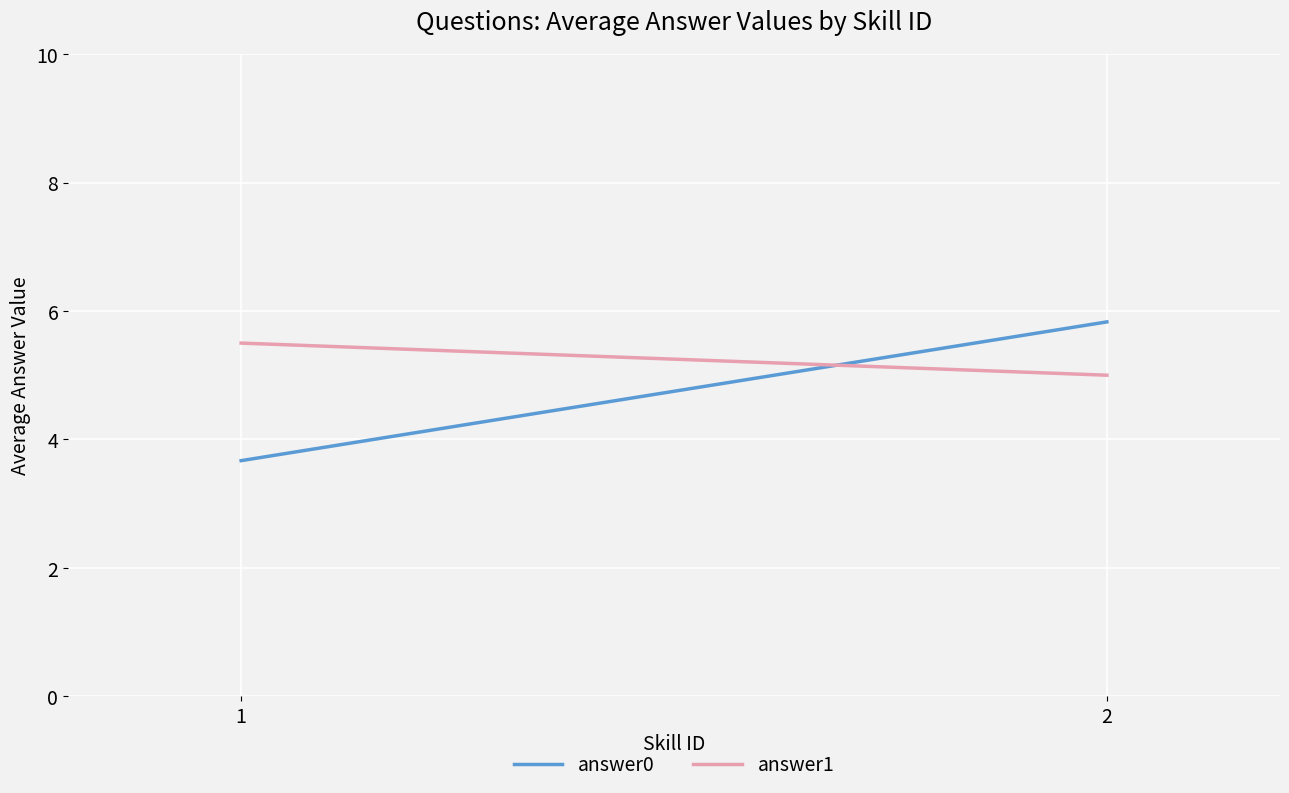

At which category does the chart reach its peak across all series?

2